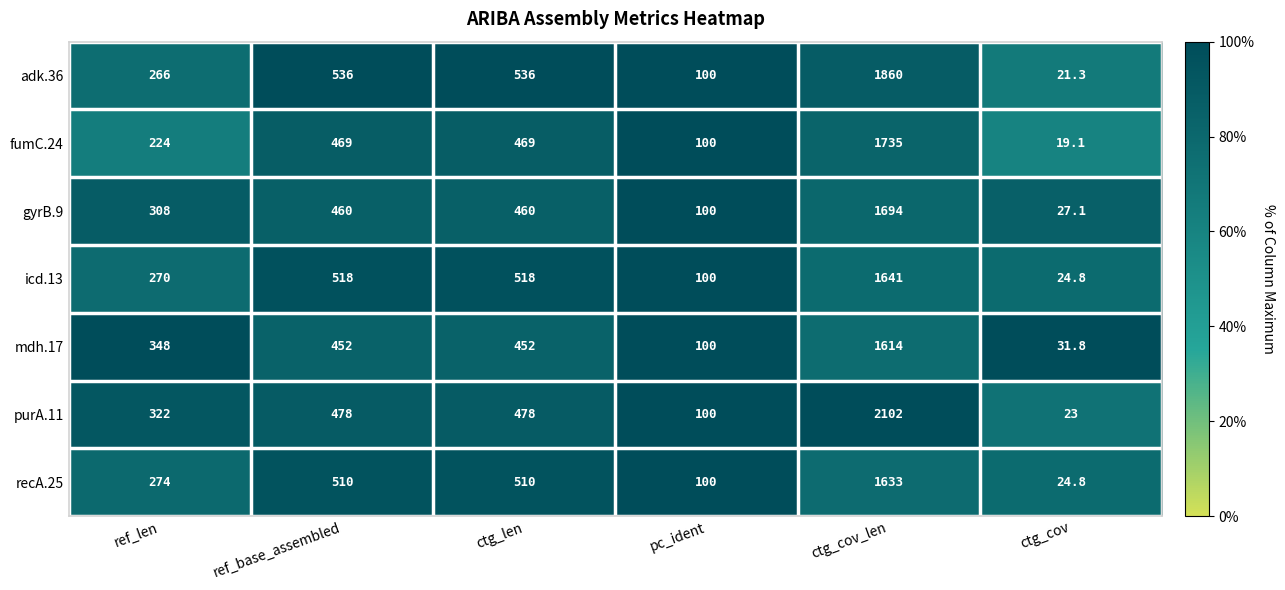

Which series has the largest total across all categories?

purA.11